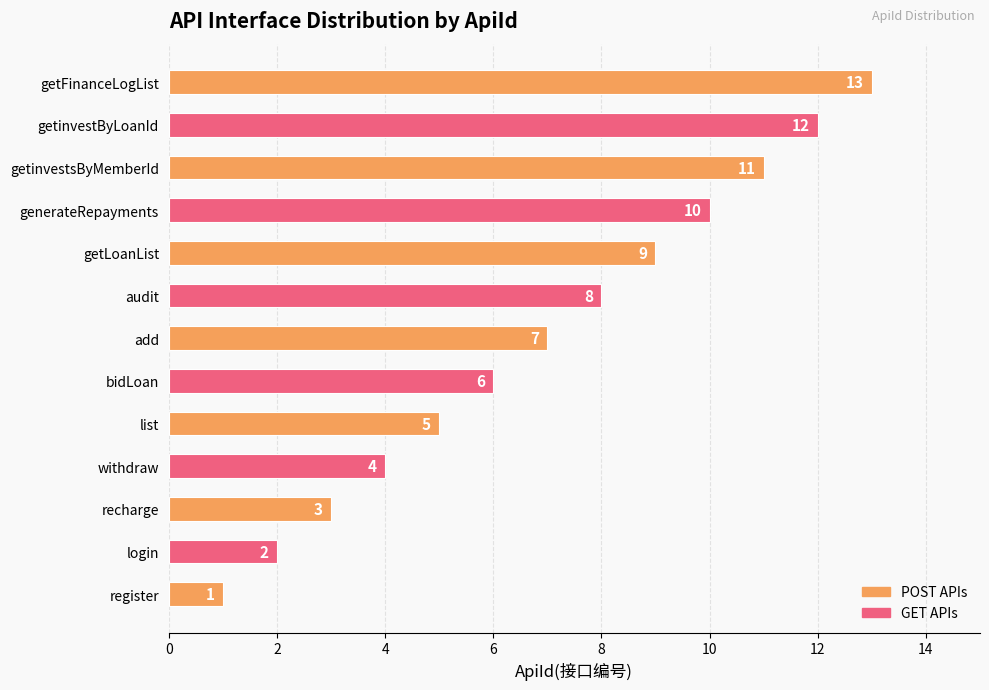

What is the change in value from add to getinvestByLoanId?

+5